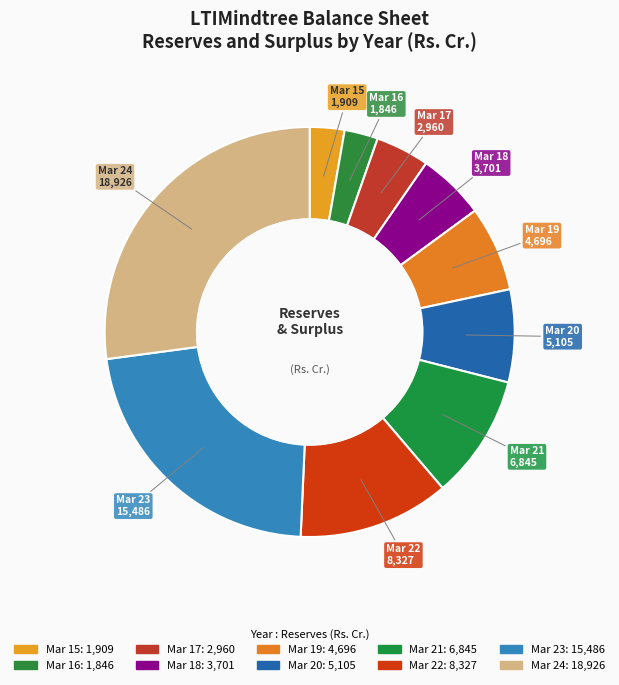

Which slice is the largest?

Mar 24